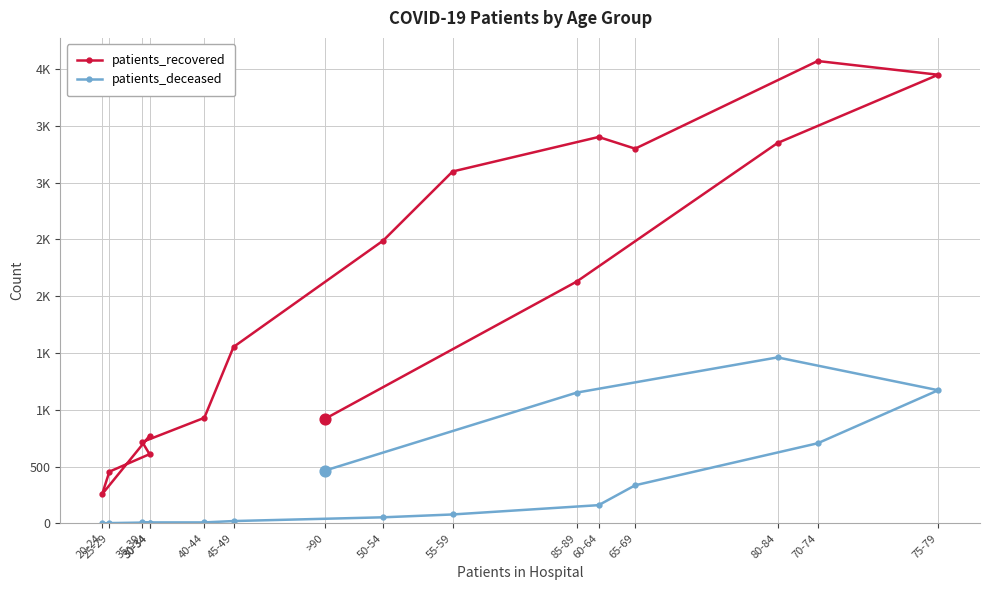

What are all the series names shown in the legend?

patients_recovered, patients_deceased